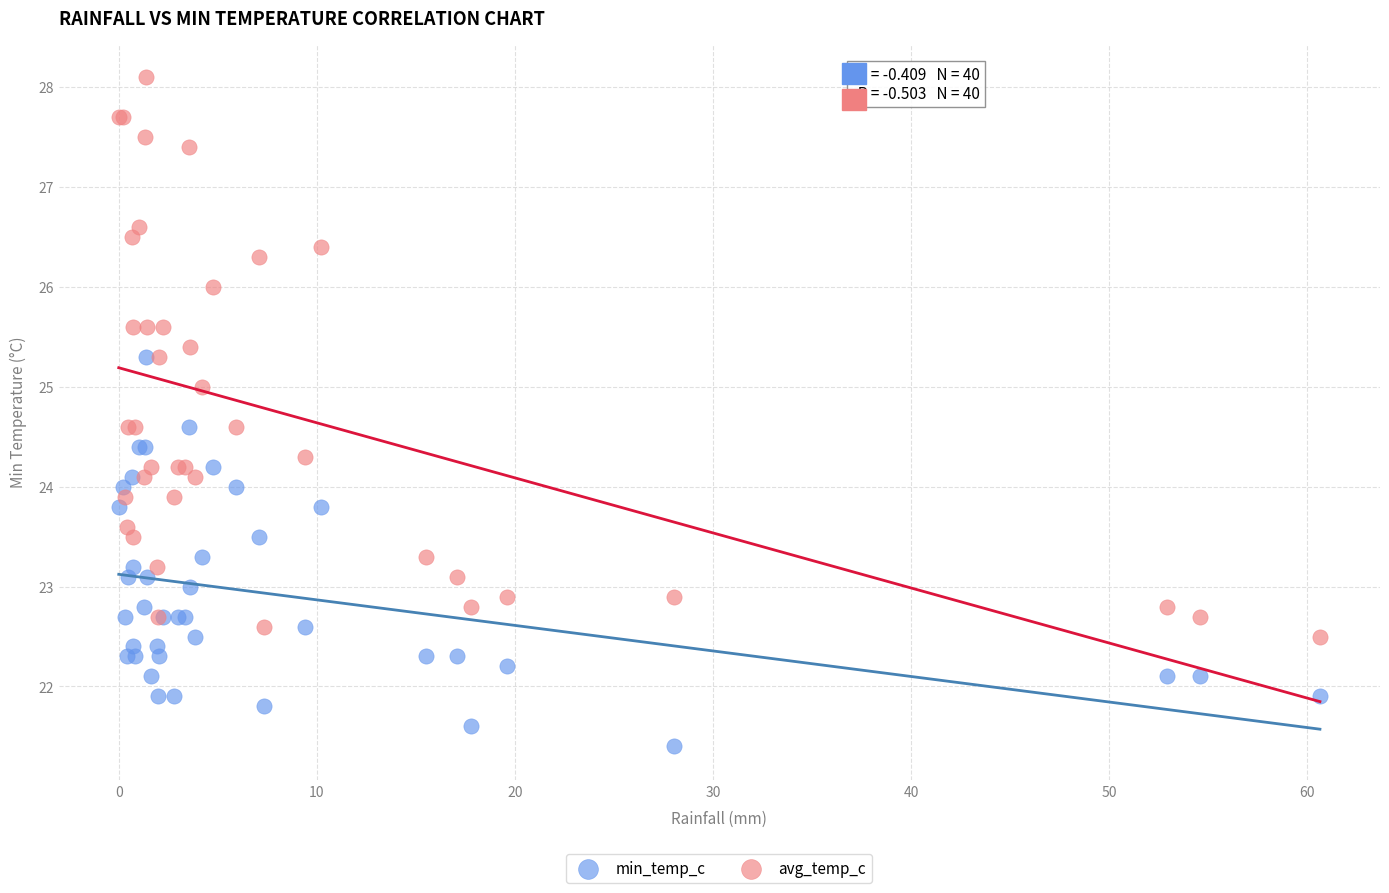

Which series has the widest spread of Y values?

avg_temp_c